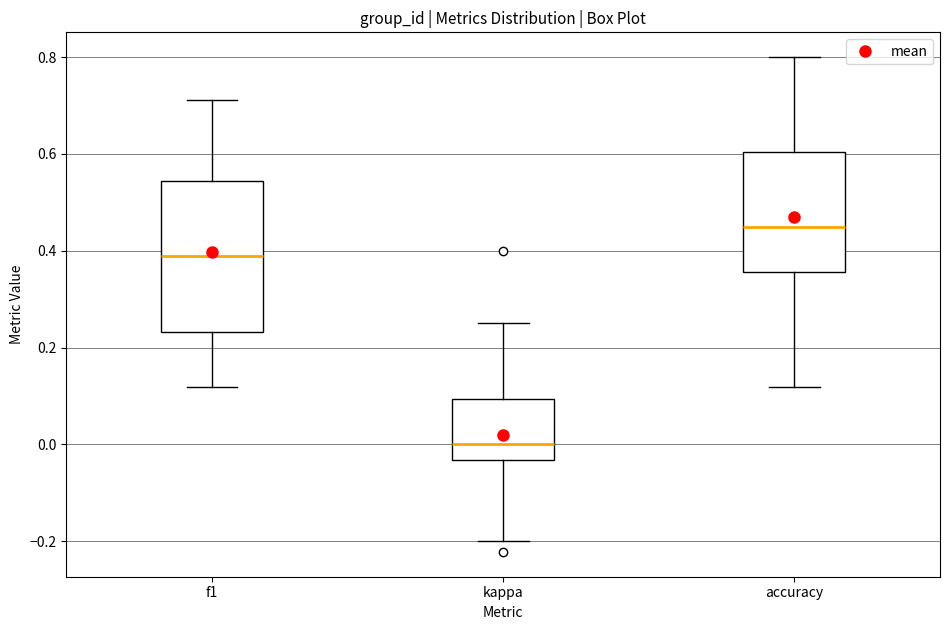

Reading left to right, transcribe this box plot: for each box, give where its median line is, the range the box spans, and where its two whiskers end, as read against the y-axis. The values are not printed on the chart, so give them approximately, as read against the axis.

f1: median 0.38, box 0.24 to 0.54, whiskers 0.12 to 0.72
kappa: median 0.00, box -0.04 to 0.10, whiskers -0.20 to 0.26
accuracy: median 0.44, box 0.36 to 0.60, whiskers 0.12 to 0.80